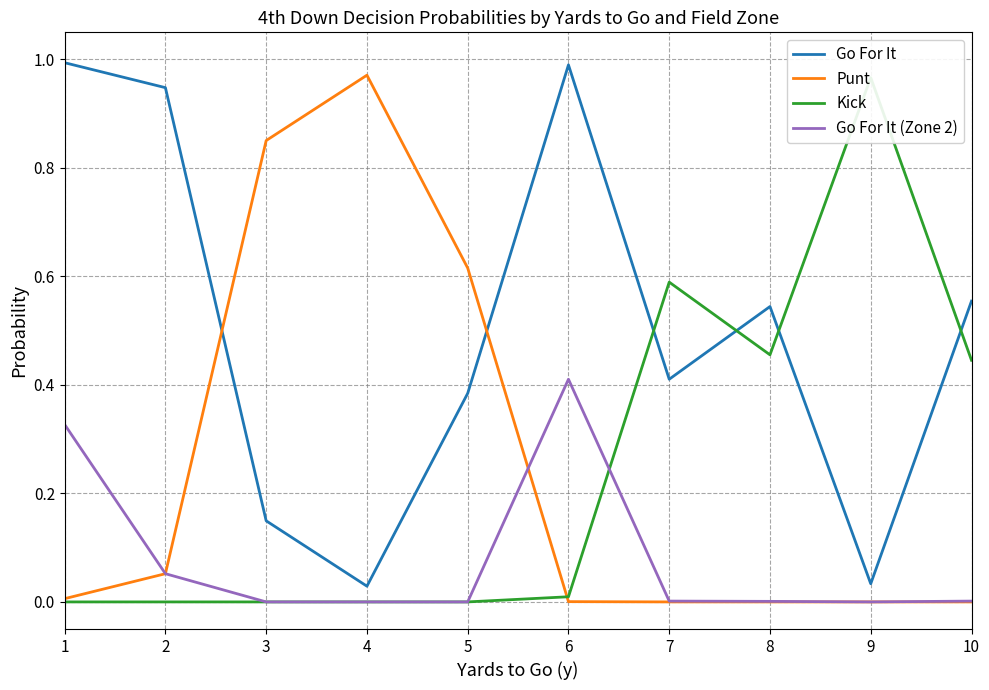

In Go For It, how many points are higher than both neighbors (excluding endpoints)?

2